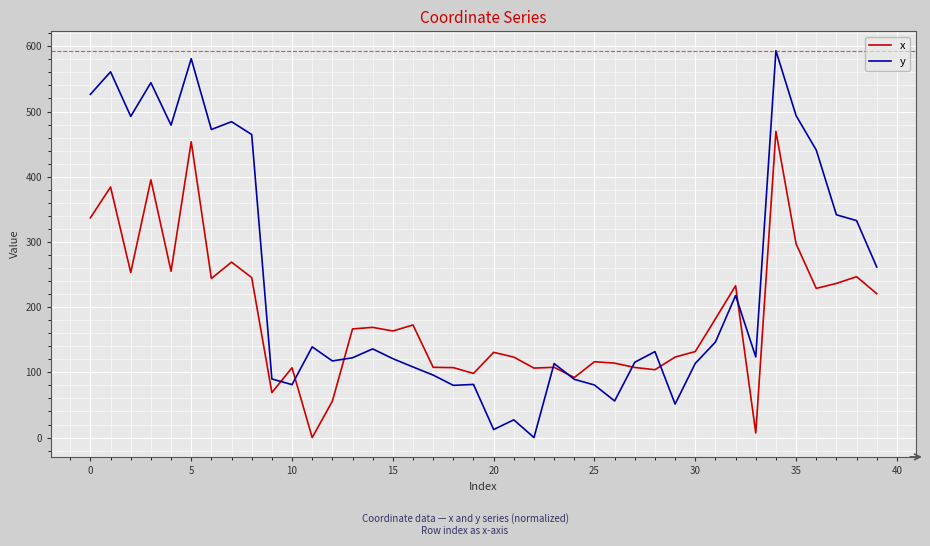

What is the maximum value shown in the chart?

593.3